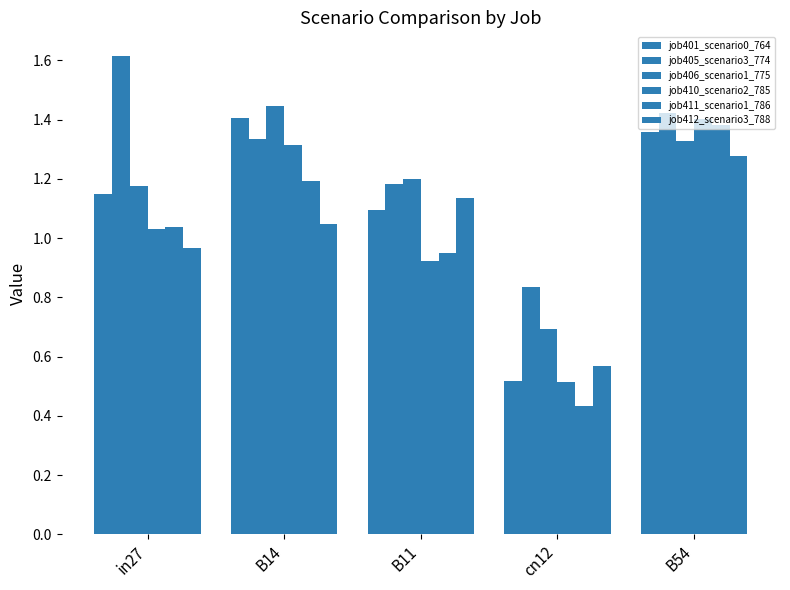

Count the number of categories in the chart.

5